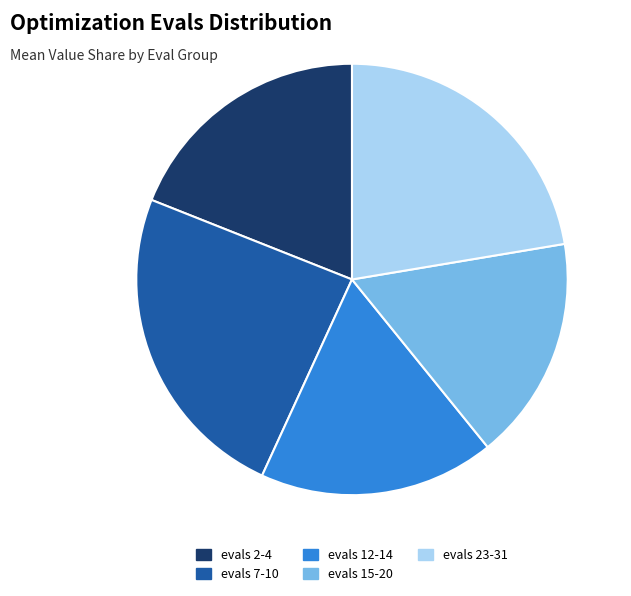

Is there a majority slice in this chart?

No